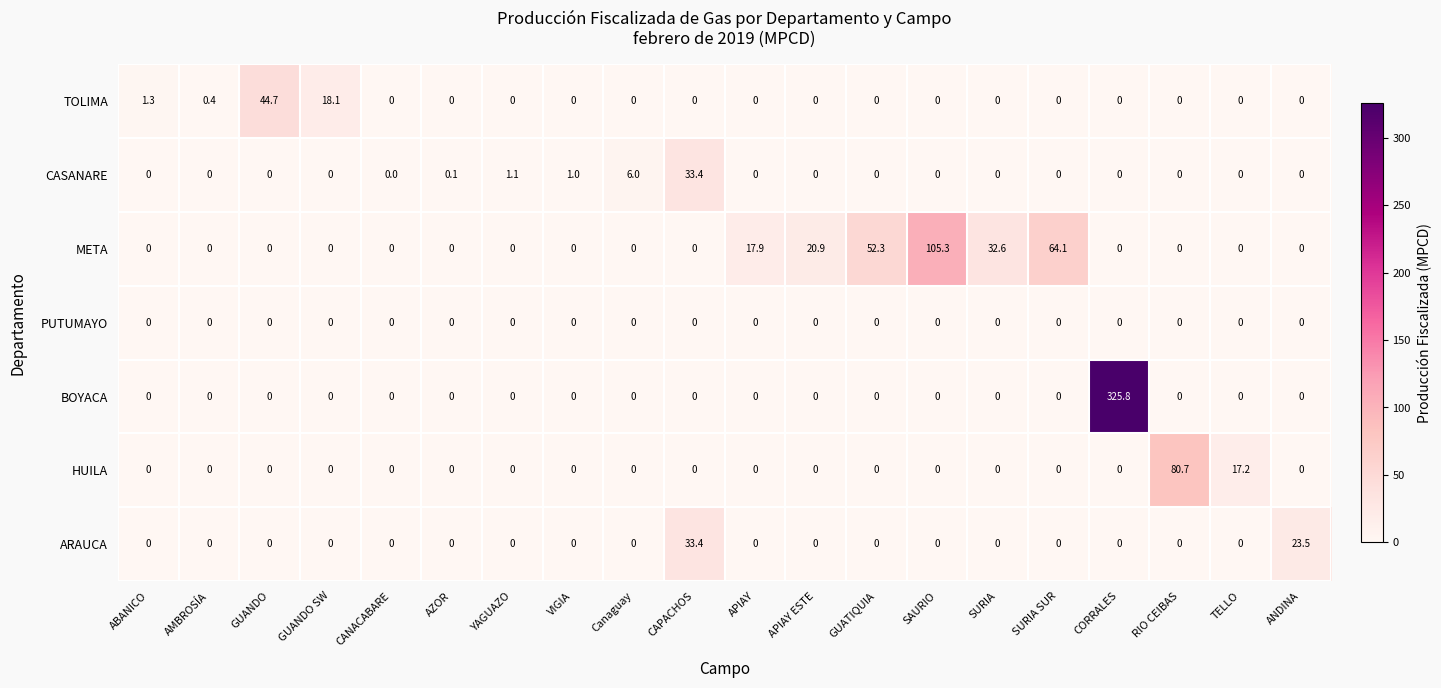

At which category is the sum across all series the highest?

CORRALES